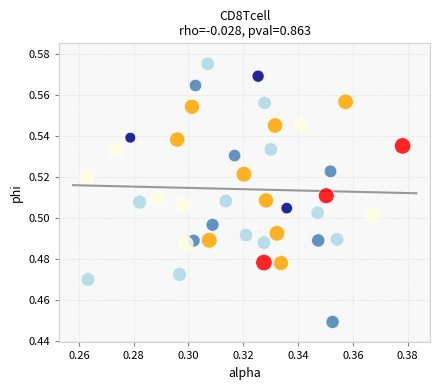

How many data points are displayed?

40